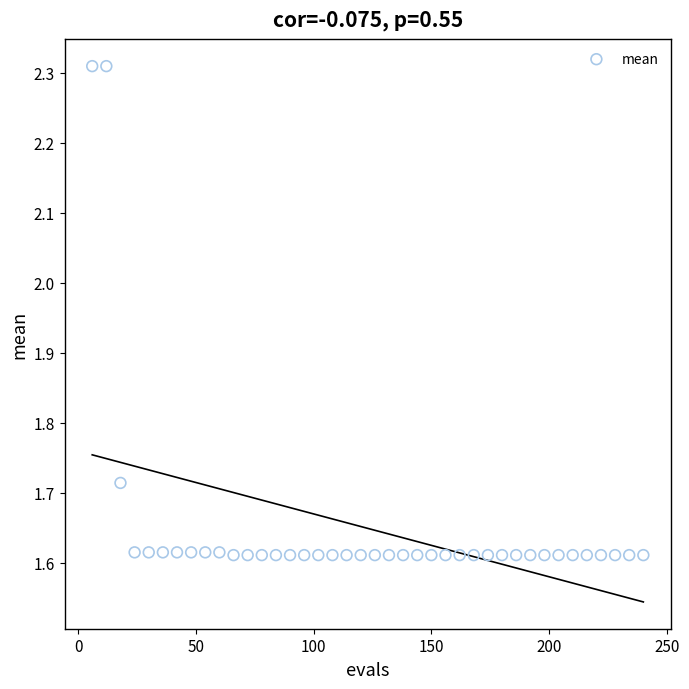

What is the range of X values (max minus min)?

234.0